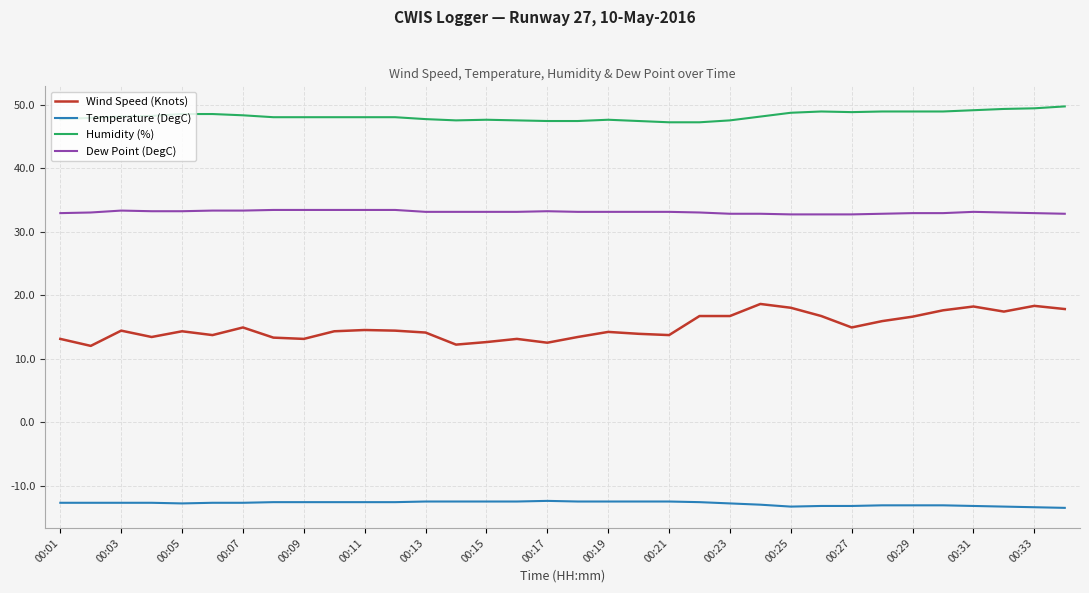

True or false: Dew Point (DegC) and Humidity (%) intersect in this chart.

False